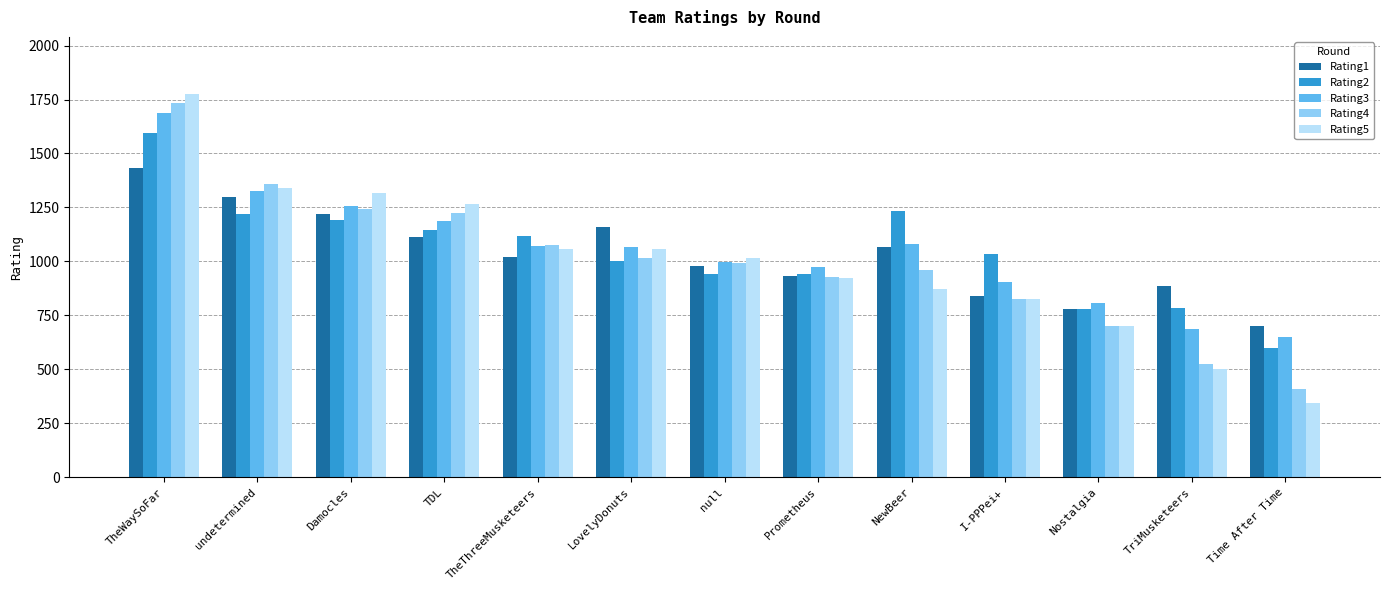

At which label does Rating3 first exceed 1065?

TheWaySoFar